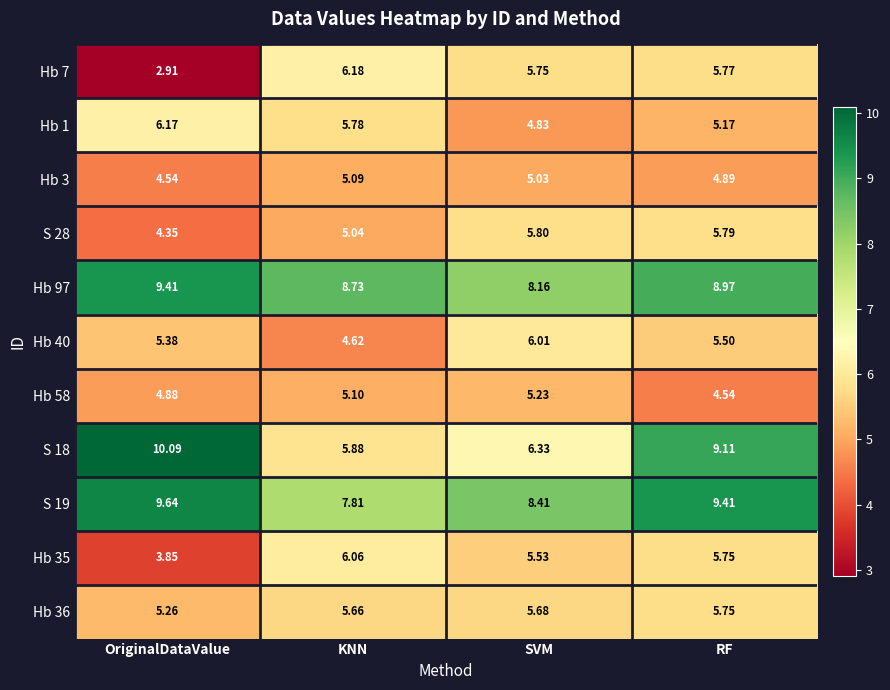

Where does the S 19 series first go above 9?

OriginalDataValue